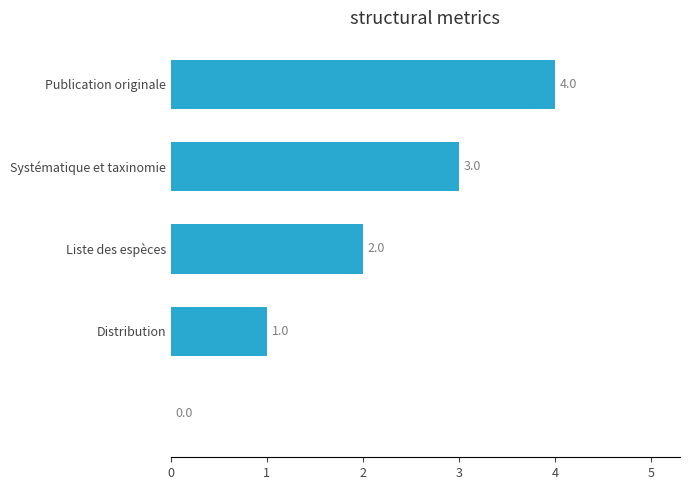

What is the maximum value shown in the chart?

4